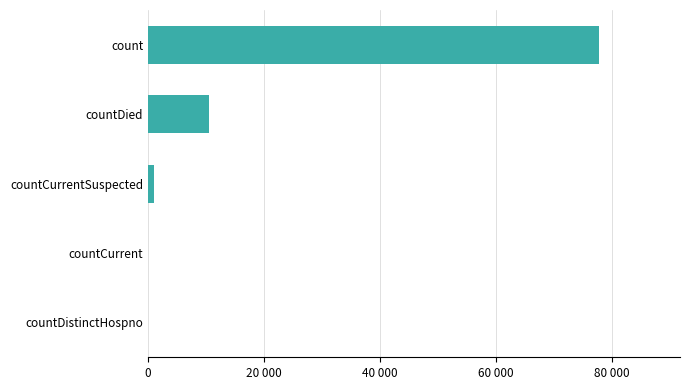

At which category does the chart reach its peak across all series?

count